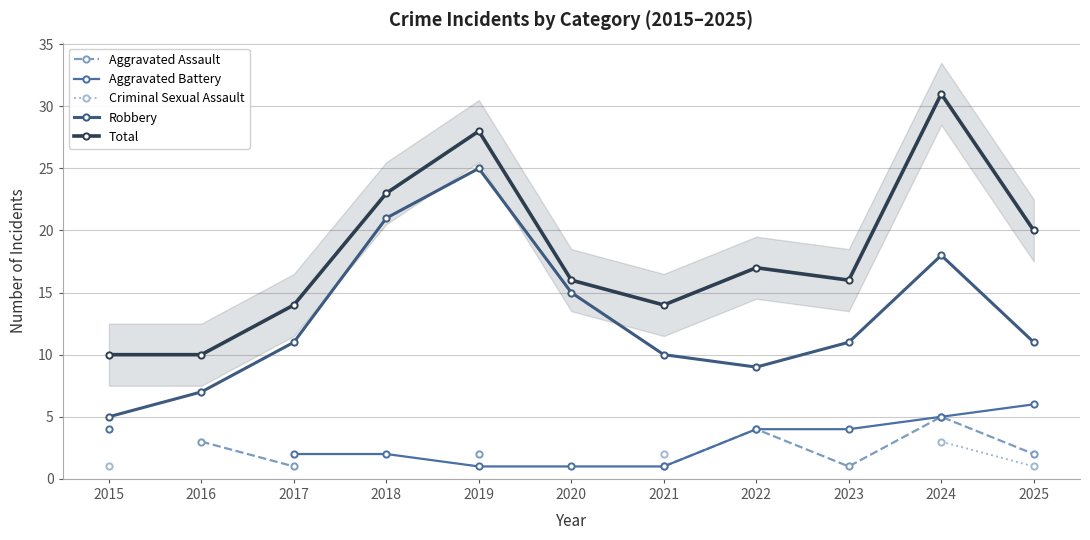

Rank the categories by Total value from lowest to highest.

2015, 2016, 2017, 2021, 2020, 2023, 2022, 2025, 2018, 2019, 2024